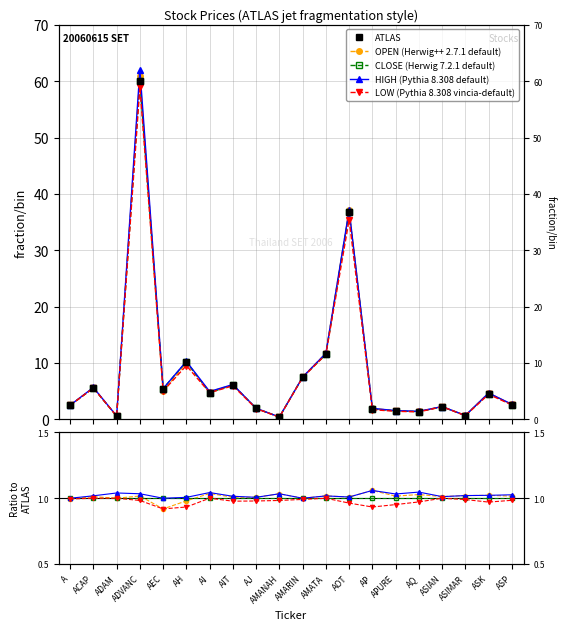

How many lines are shown in the chart?

5